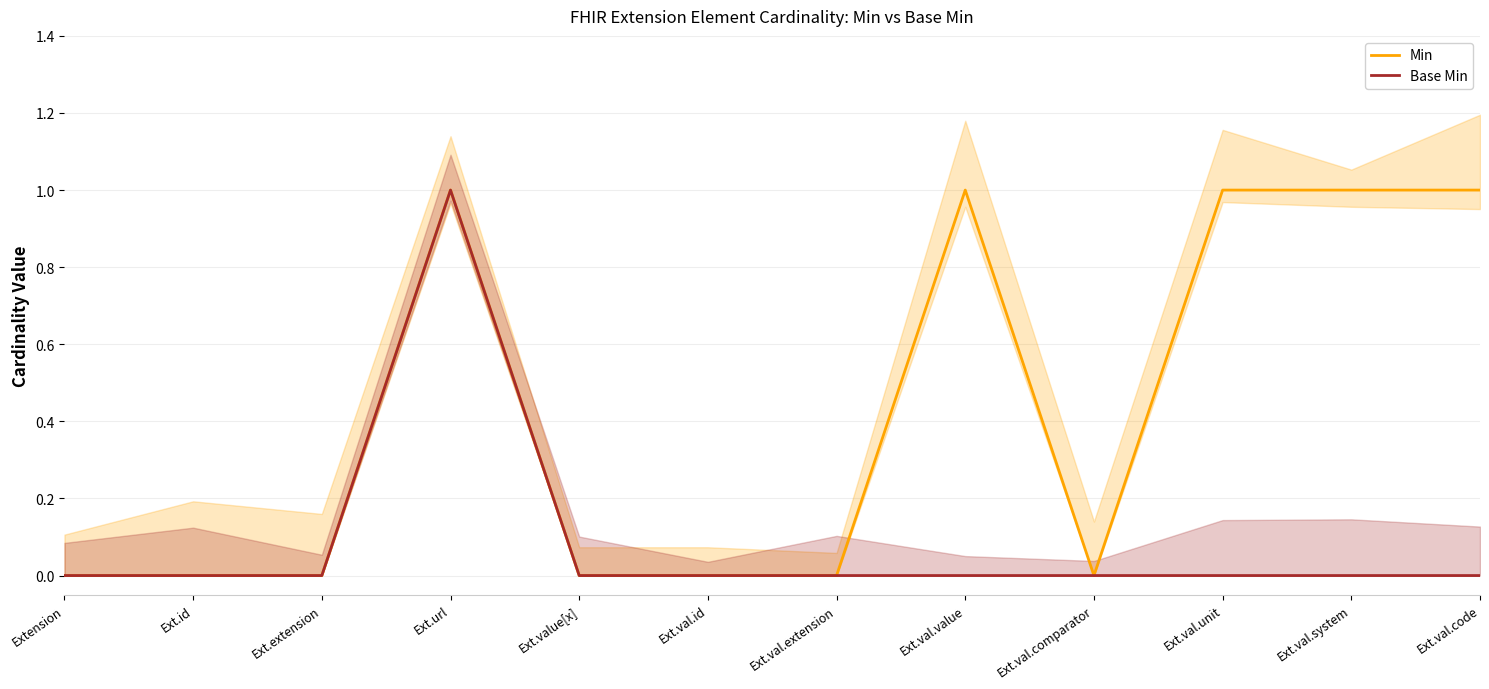

Which series has the largest total across all categories?

Min